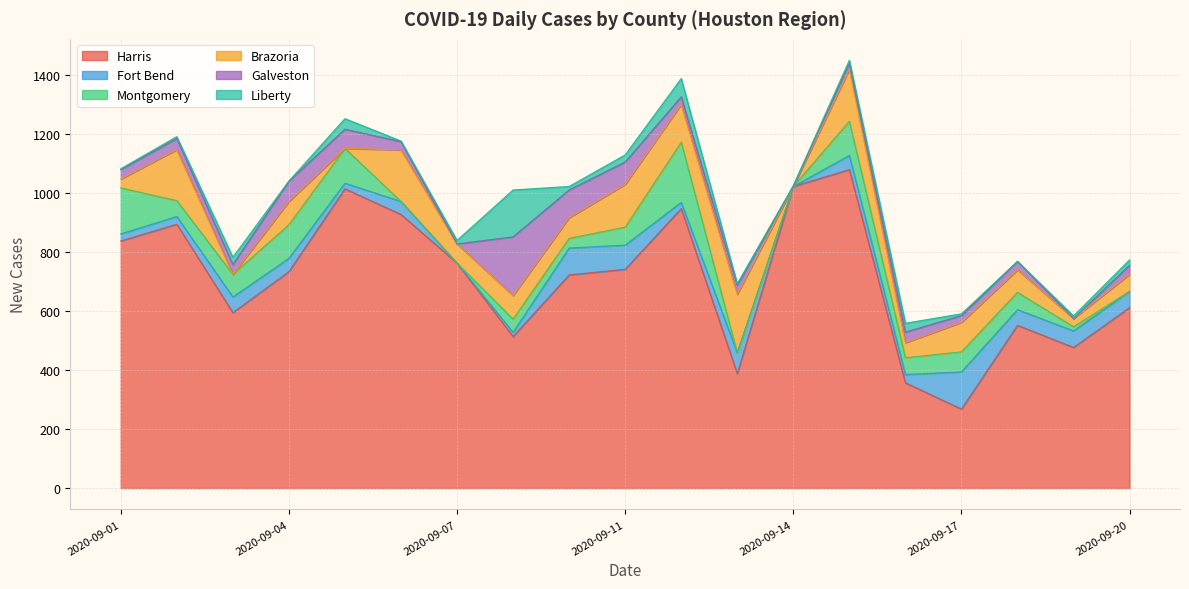

Which category has the lowest value in the Brazoria series?

2020-09-05